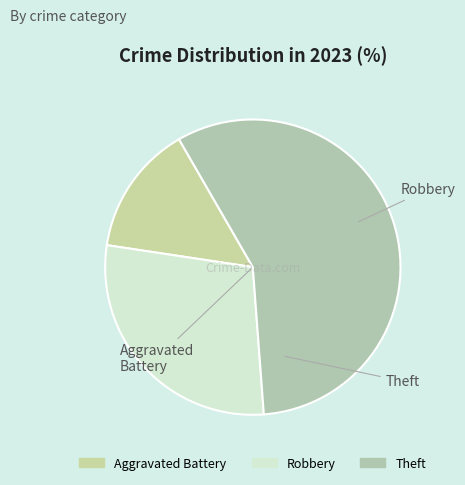

Is the sum of Aggravated Battery and Theft greater than half?

Yes